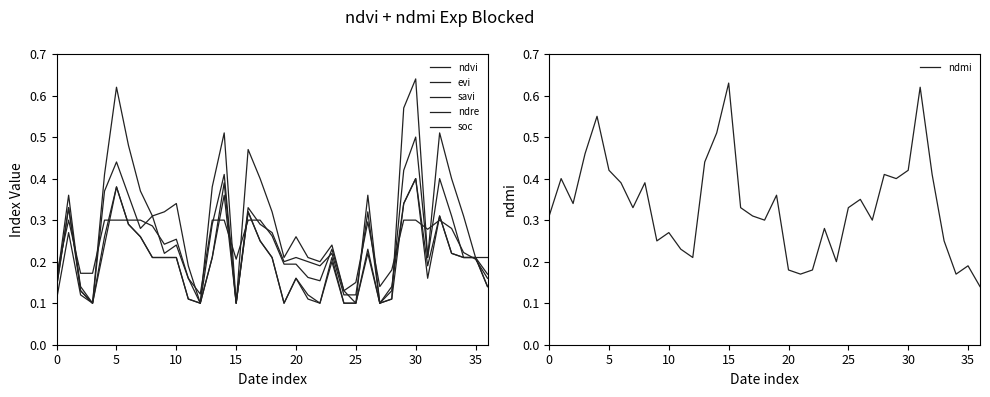

Reading left to right, what are all the values shown in this chart?

ndvi: 0.1	0.4	0.1	0.1	0.4	0.6	0.5	0.4	0.3	0.3	0.3	0.2	0.1	0.4	0.5	0.1	0.5	0.4	0.3	0.2	0.3	0.2	0.2	0.2	0.1	0.1	0.4	0.1	0.1	0.6	0.6	0.2	0.5	0.4	0.3	0.2	0.2
evi: 0.1	0.3	0.1	0.1	0.2	0.4	0.3	0.3	0.2	0.2	0.2	0.1	0.1	0.2	0.4	0.1	0.3	0.2	0.2	0.1	0.2	0.1	0.1	0.2	0.1	0.1	0.2	0.1	0.1	0.3	0.4	0.2	0.3	0.2	0.2	0.2	0.1
savi: 0.1	0.3	0.1	0.1	0.3	0.4	0.3	0.3	0.2	0.2	0.2	0.1	0.1	0.2	0.4	0.1	0.3	0.2	0.2	0.1	0.2	0.1	0.1	0.2	0.1	0.1	0.2	0.1	0.1	0.3	0.4	0.2	0.3	0.2	0.2	0.2	0.1
ndre: 0.1	0.3	0.1	0.1	0.4	0.4	0.4	0.3	0.3	0.2	0.2	0.2	0.1	0.3	0.4	0.1	0.3	0.3	0.3	0.2	0.2	0.2	0.2	0.2	0.1	0.1	0.3	0.1	0.1	0.4	0.5	0.2	0.4	0.3	0.2	0.2	0.2
soc: 0.2	0.3	0.2	0.2	0.3	0.3	0.3	0.3	0.3	0.2	0.3	0.2	0.1	0.3	0.3	0.2	0.3	0.3	0.3	0.2	0.2	0.2	0.2	0.2	0.1	0.1	0.3	0.1	0.2	0.3	0.3	0.3	0.3	0.3	0.2	0.2	0.2
ndmi: 0.3	0.4	0.3	0.5	0.6	0.4	0.4	0.3	0.4	0.2	0.3	0.2	0.2	0.4	0.5	0.6	0.3	0.3	0.3	0.4	0.2	0.2	0.2	0.3	0.2	0.3	0.3	0.3	0.4	0.4	0.4	0.6	0.4	0.2	0.2	0.2	0.1